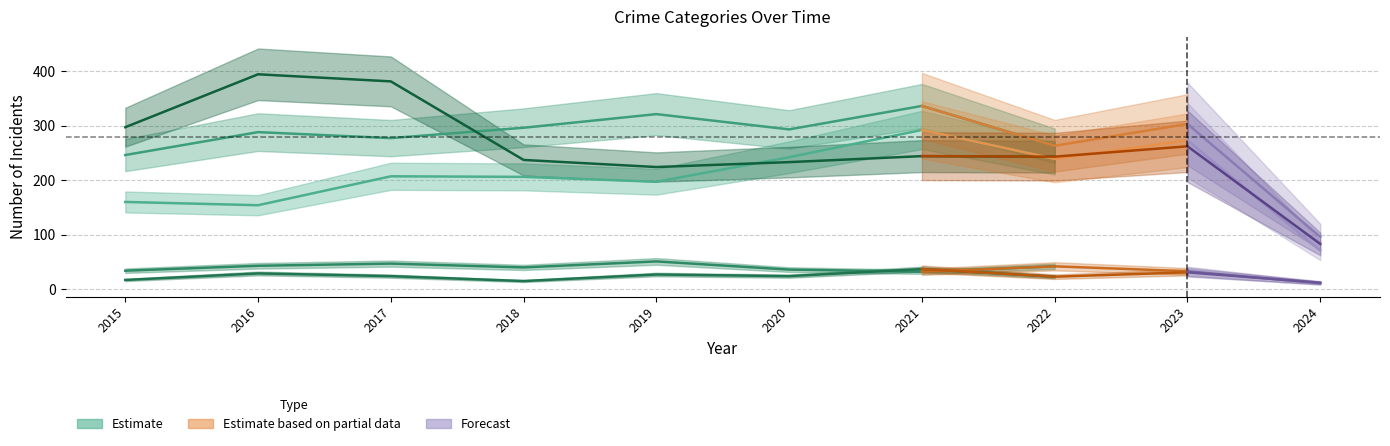

What is the highest value of the Criminal Sexual Assault series?

51